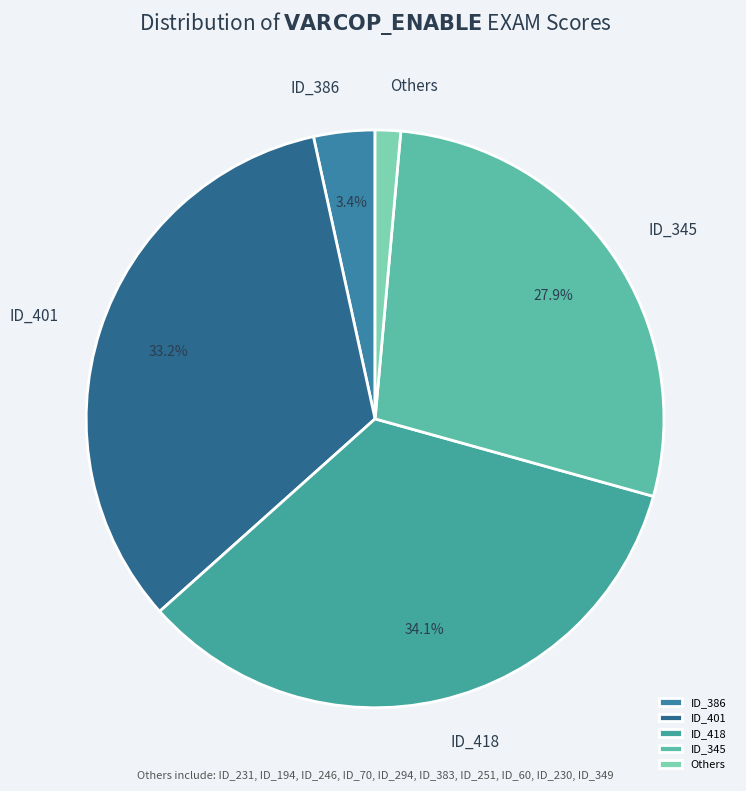

How many segments does this pie chart have?

5